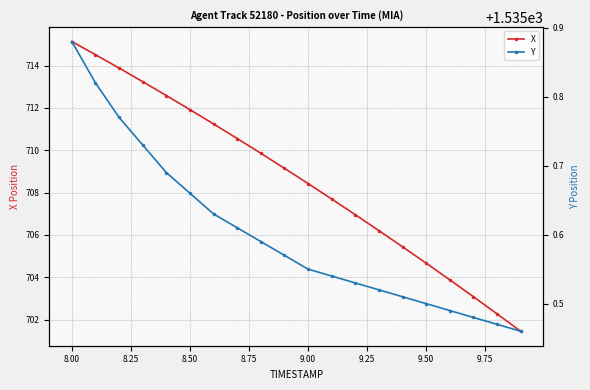

True or false: X and Y intersect in this chart.

False